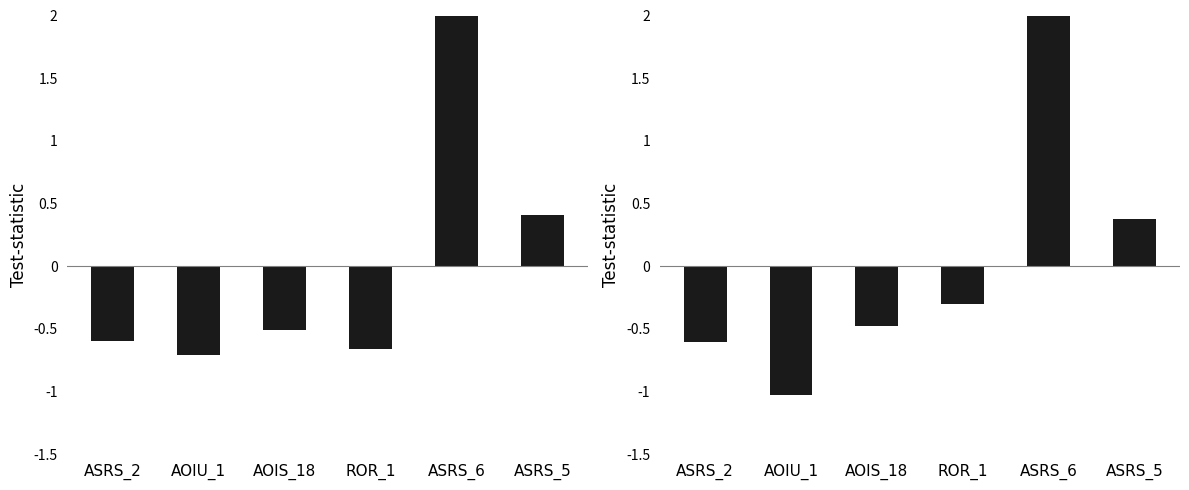

The chart shows a value of 0.4 at ASRS_5. True or false?

True